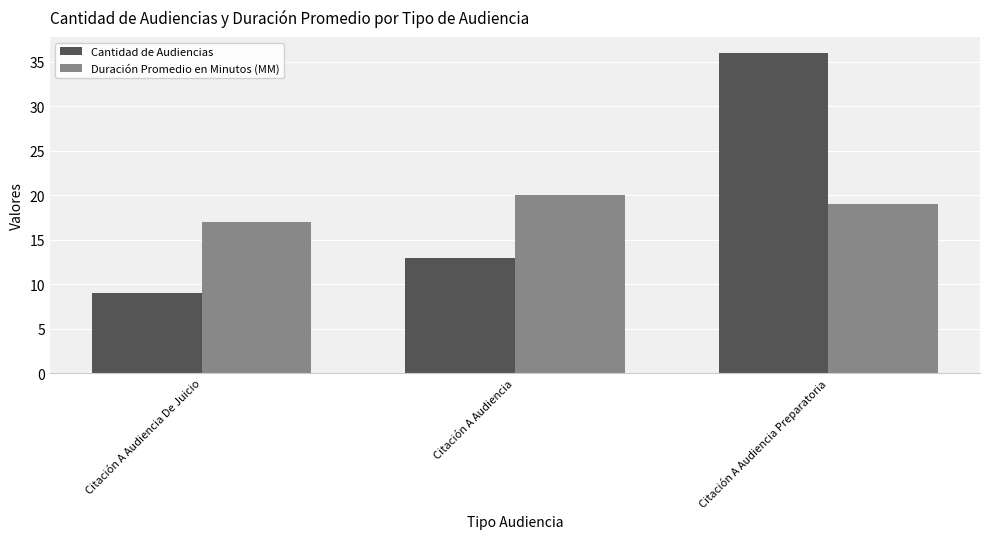

Reading left to right, extract all data points from this chart.

Cantidad de Audiencias: Citación A Audiencia De Juicio=9	Citación A Audiencia=13	Citación A Audiencia Preparatoria=36
Duración Promedio en Minutos (MM): Citación A Audiencia De Juicio=17	Citación A Audiencia=20	Citación A Audiencia Preparatoria=19